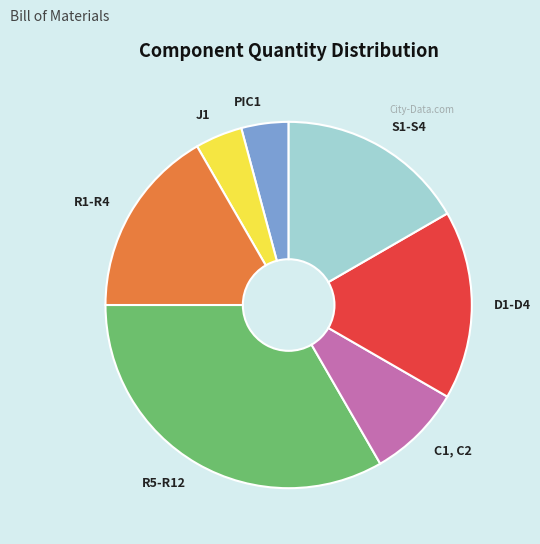

Combined, do C1, C2 and R1-R4 account for over 50%?

No